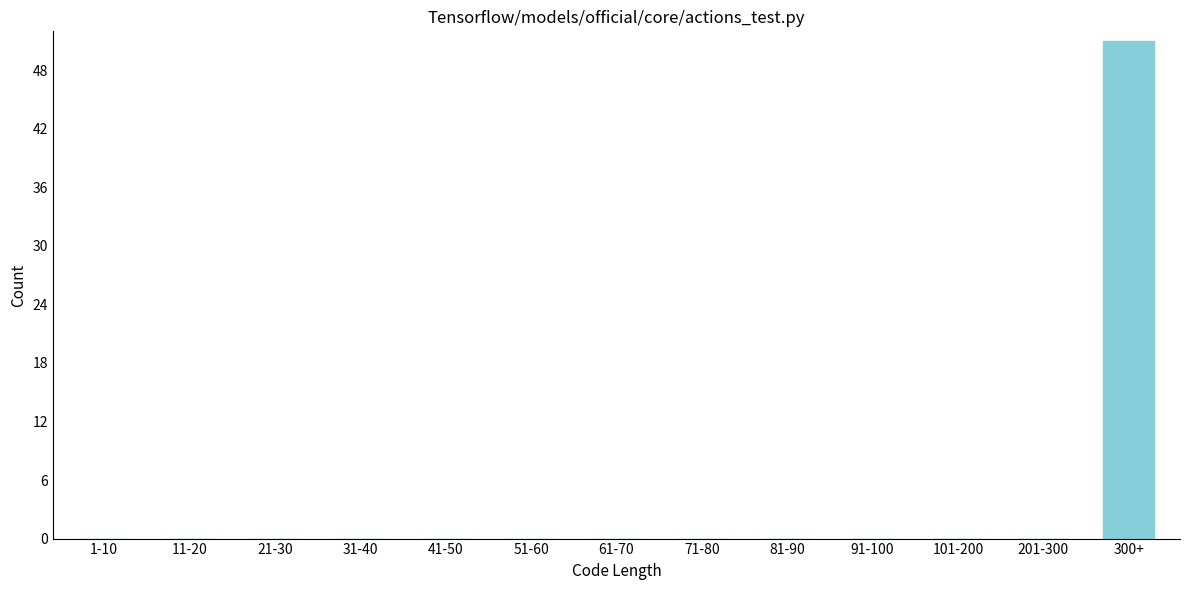

Reading left to right, list all the values displayed in this chart.

1-10=0	11-20=0	21-30=0	31-40=0	41-50=0	51-60=0	61-70=0	71-80=0	81-90=0	91-100=0	101-200=0	201-300=0	300+=51